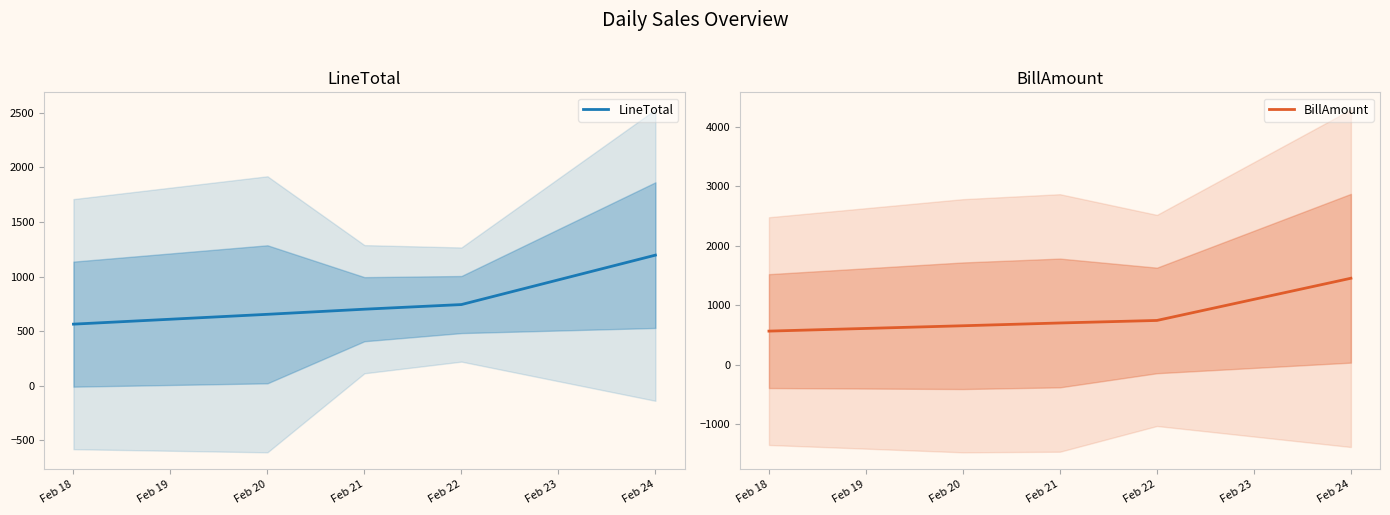

The value of LineTotal at Feb 24 is 1195.5. True or false?

True